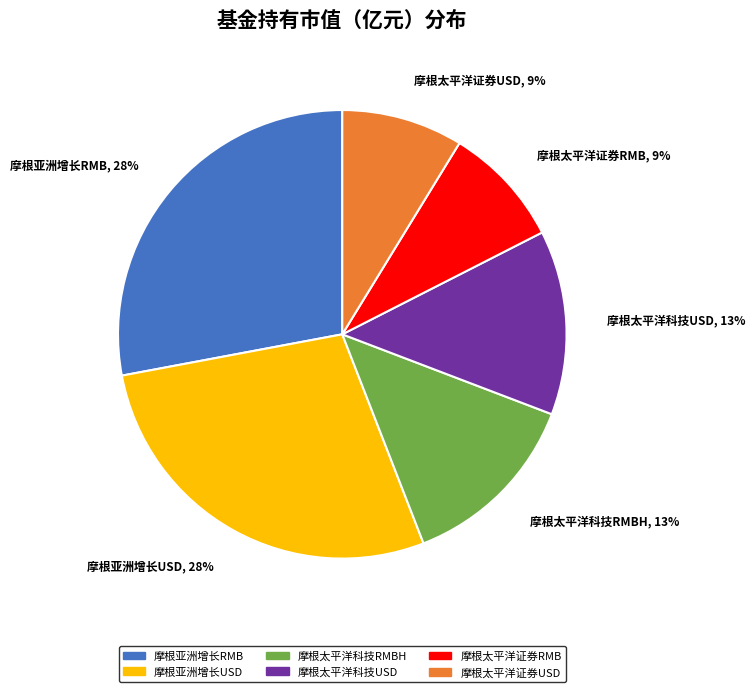

Does any single category account for the majority?

No